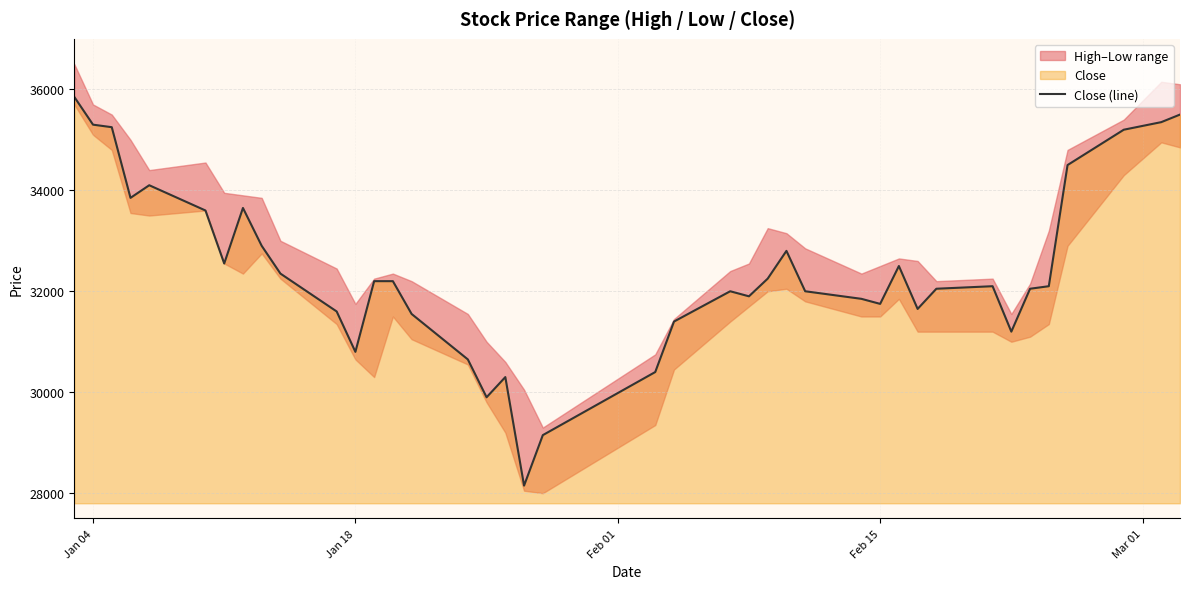

What is the maximum value for Close (line)?

35850